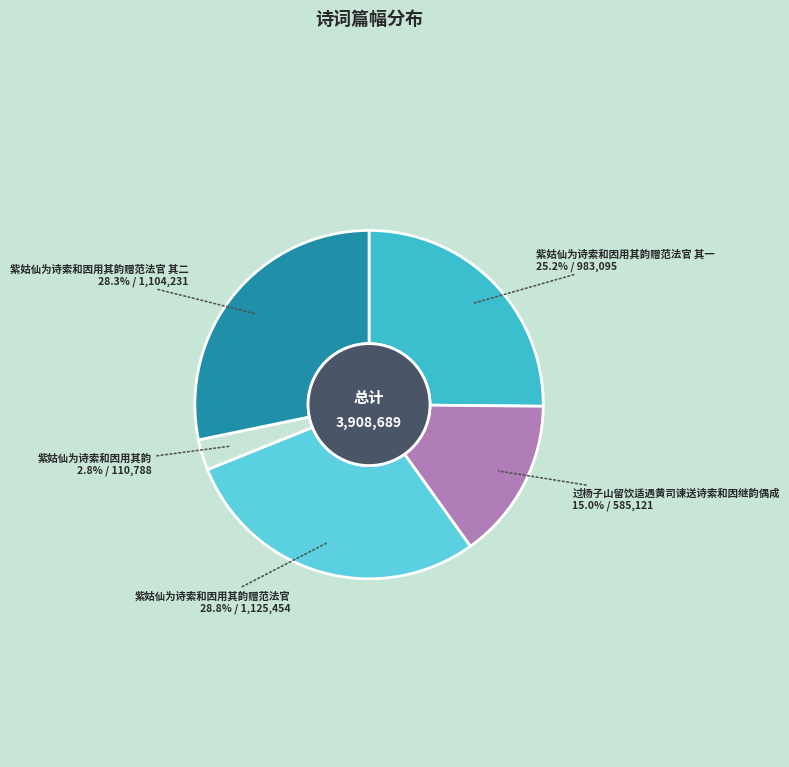

How many slices are in this pie chart?

5